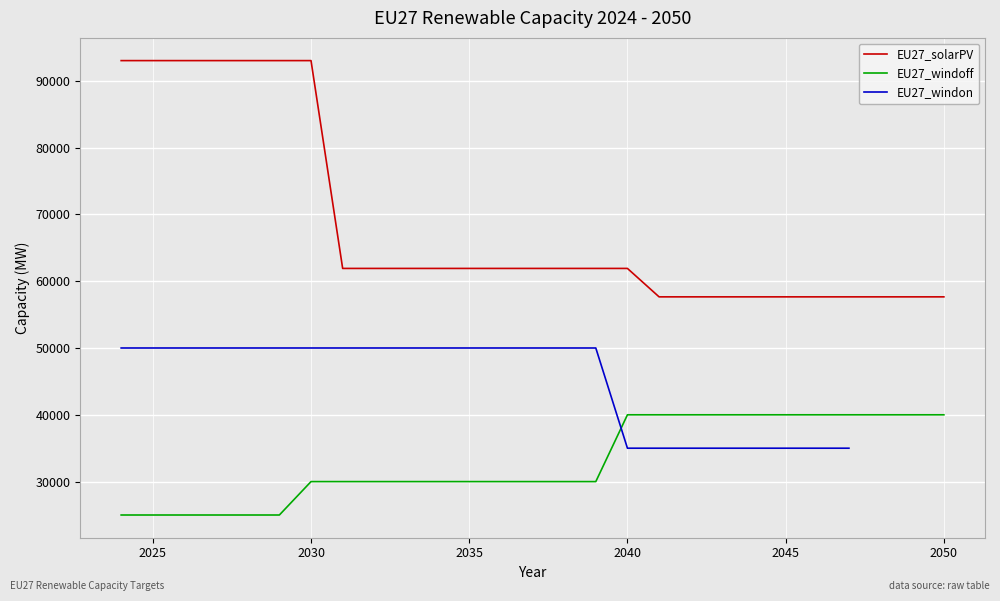

What is the difference between the second highest and minimum values in the EU27_windoff series?

15000.0